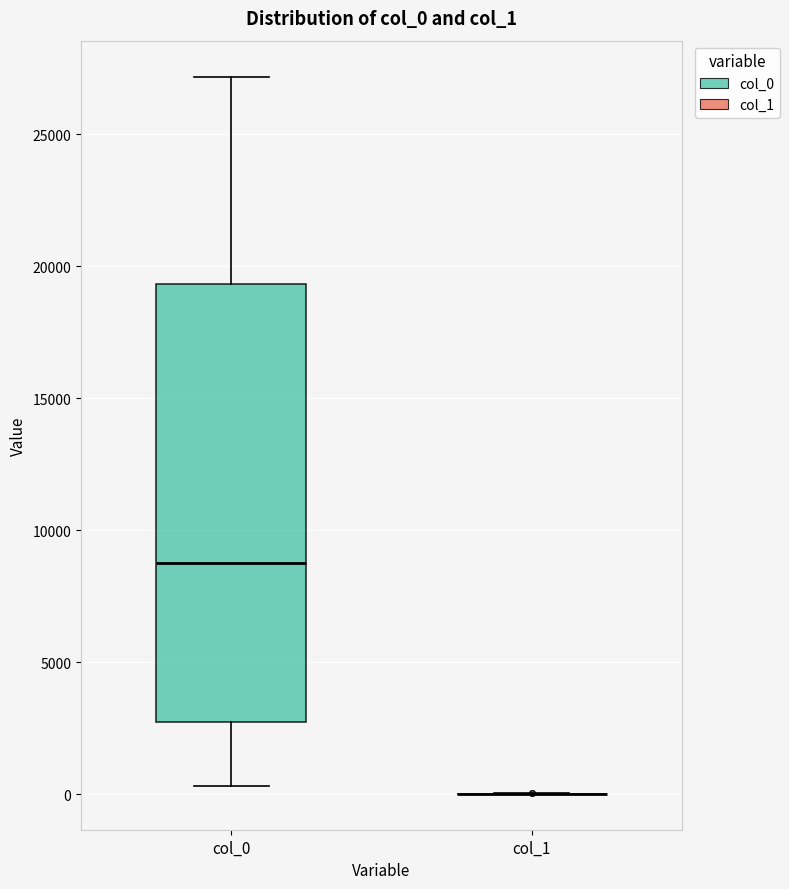

Reading left to right, read every box against the y-axis: the position of its median line, the range the box covers, and the ends of its whiskers. The values are not printed on the chart, so give them approximately, as read against the axis.

col_0: median 9000, box 2500 to 19500, whiskers 500 to 27000
col_1: box collapsed to a line at 0, whiskers 0 to 0